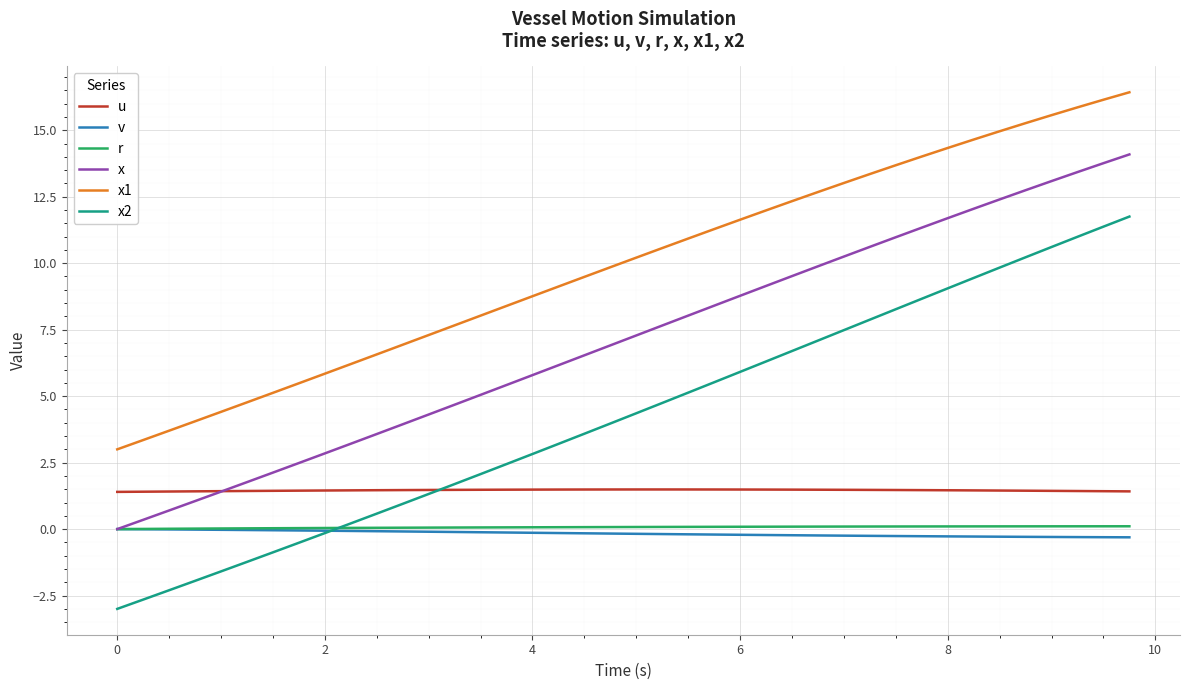

What is the maximum value shown in the chart?

16.4